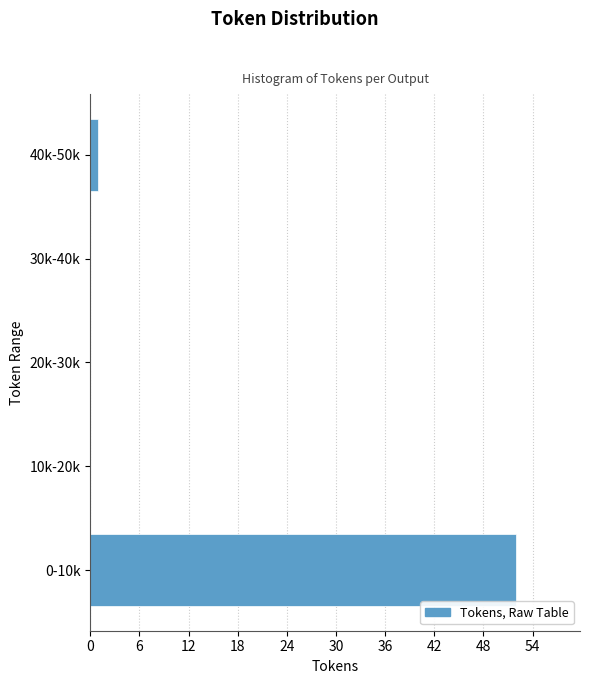

Reading bottom to top, transcribe all the data shown in this chart.

0-10k=52	10k-20k=0	20k-30k=0	30k-40k=0	40k-50k=1